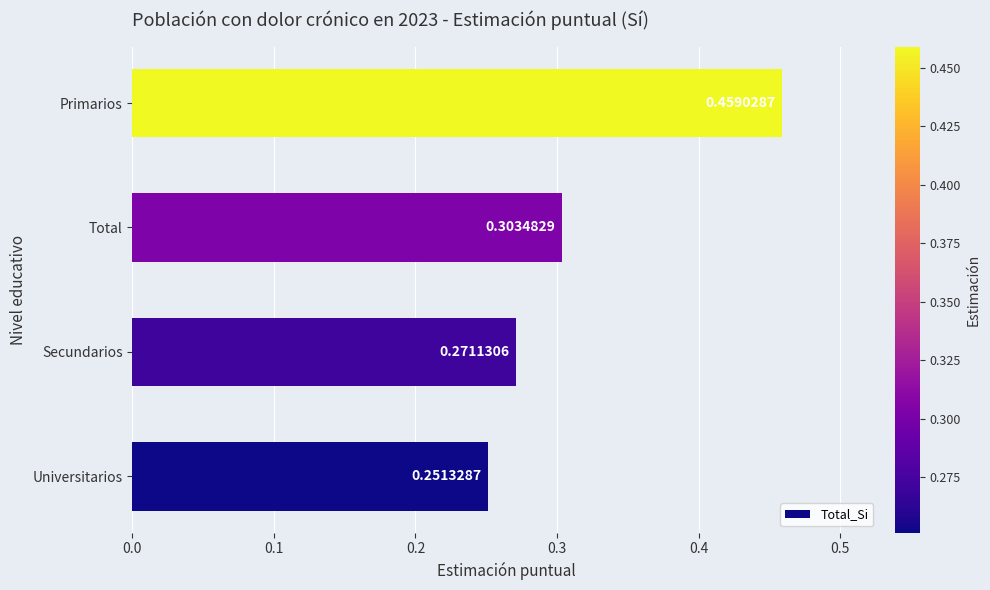

How many data points does each series have?

4